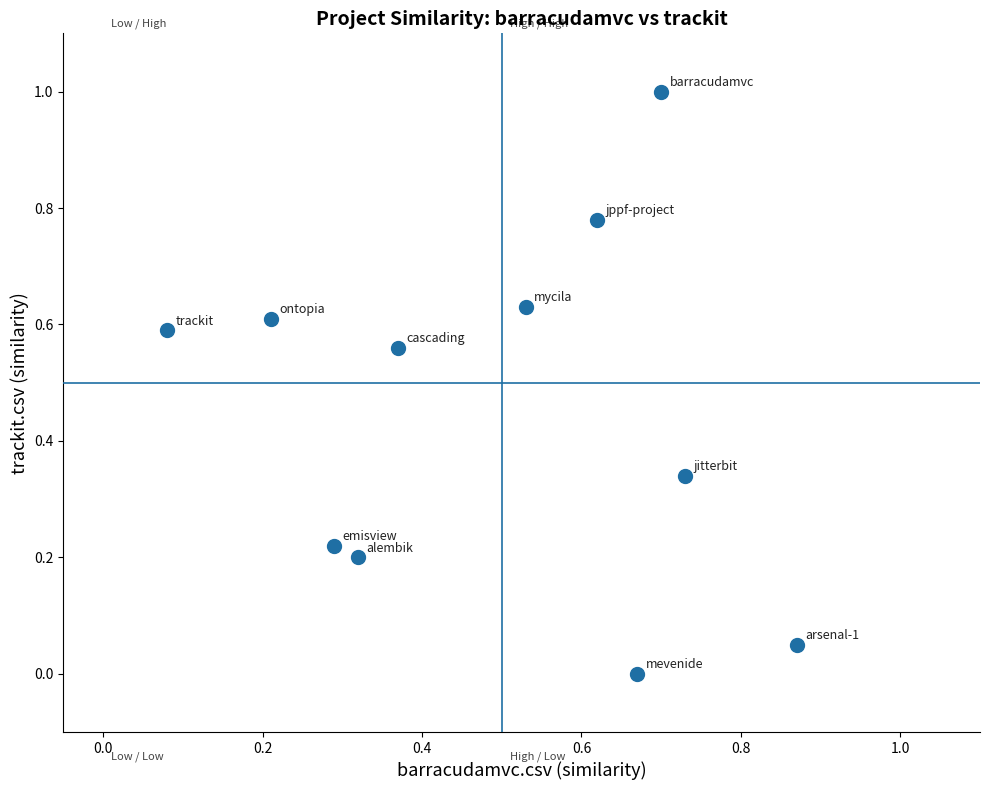

What is the range of Y values (max minus min)?

1.0